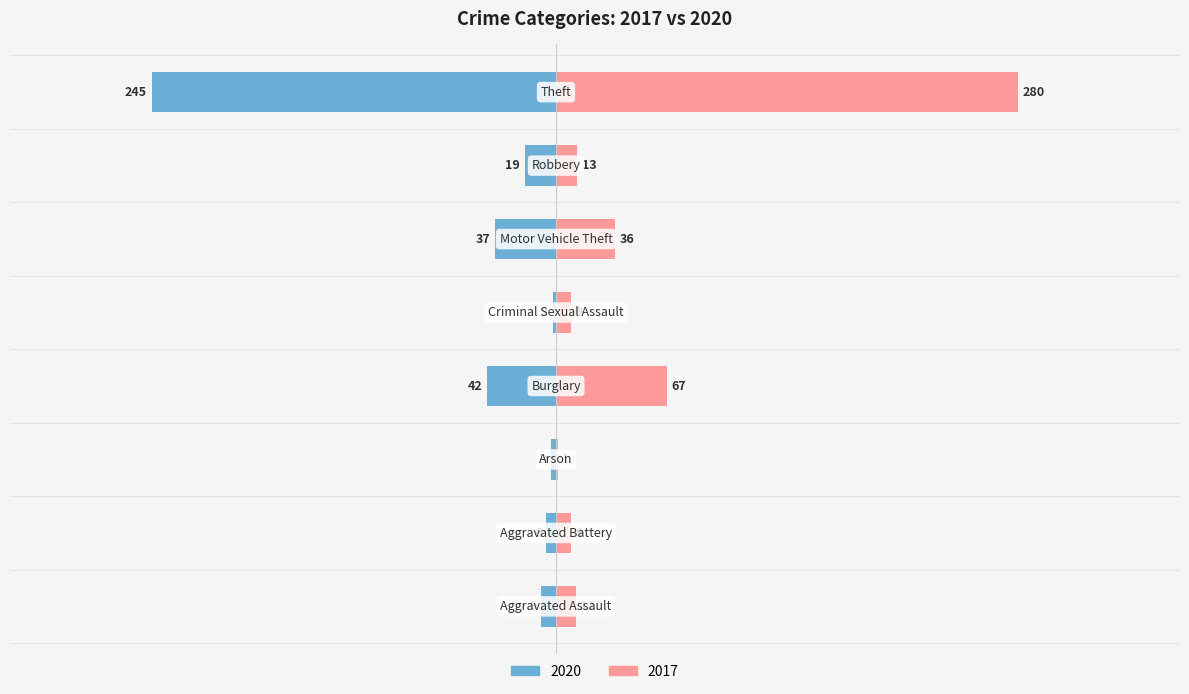

At Aggravated Assault, list the series in order from largest to smallest.

2017, 2020